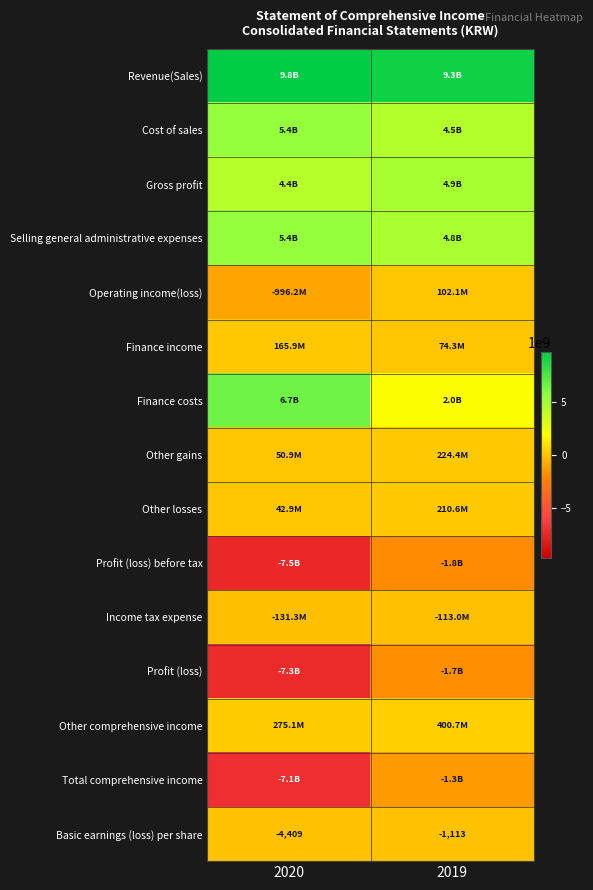

How many categories are shown in the chart?

2